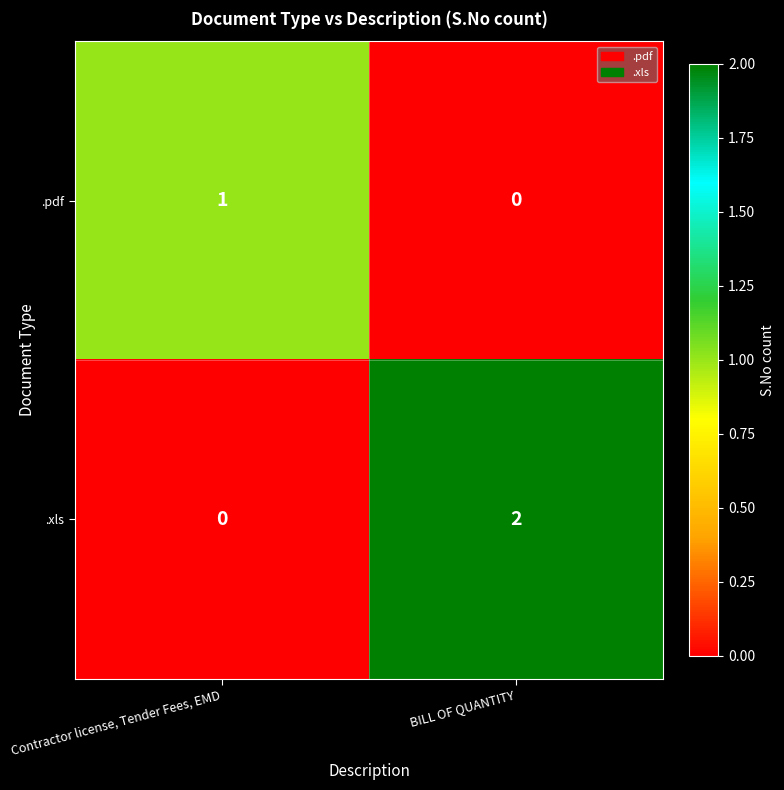

Reading left to right, extract all data points from this chart.

.pdf: 1	0
.xls: 0	2